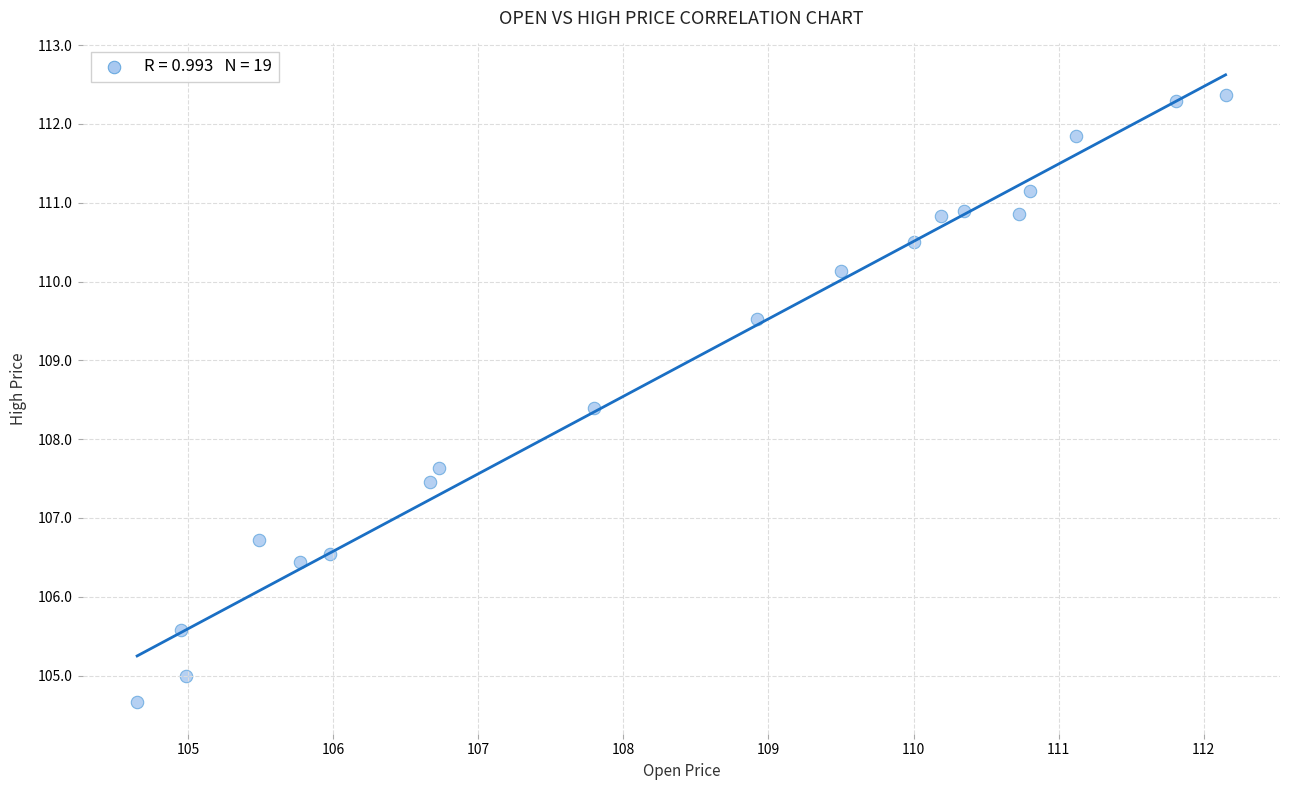

What is the range of Y values (max minus min)?

7.7